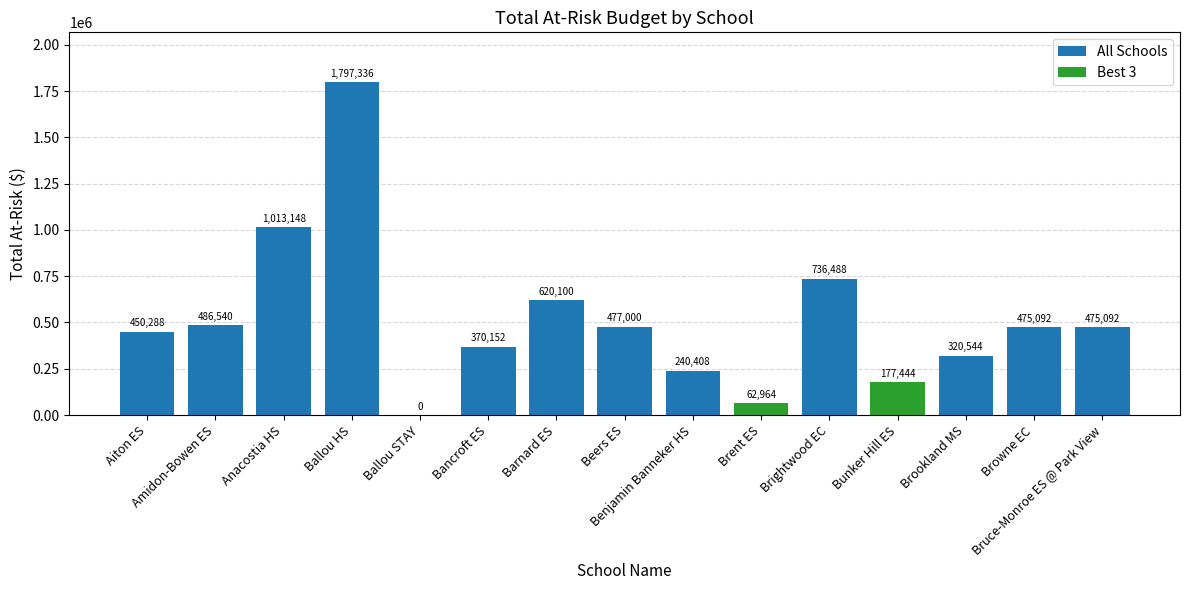

The value at Bruce-Monroe ES @ Park View is 329788. True or false?

False